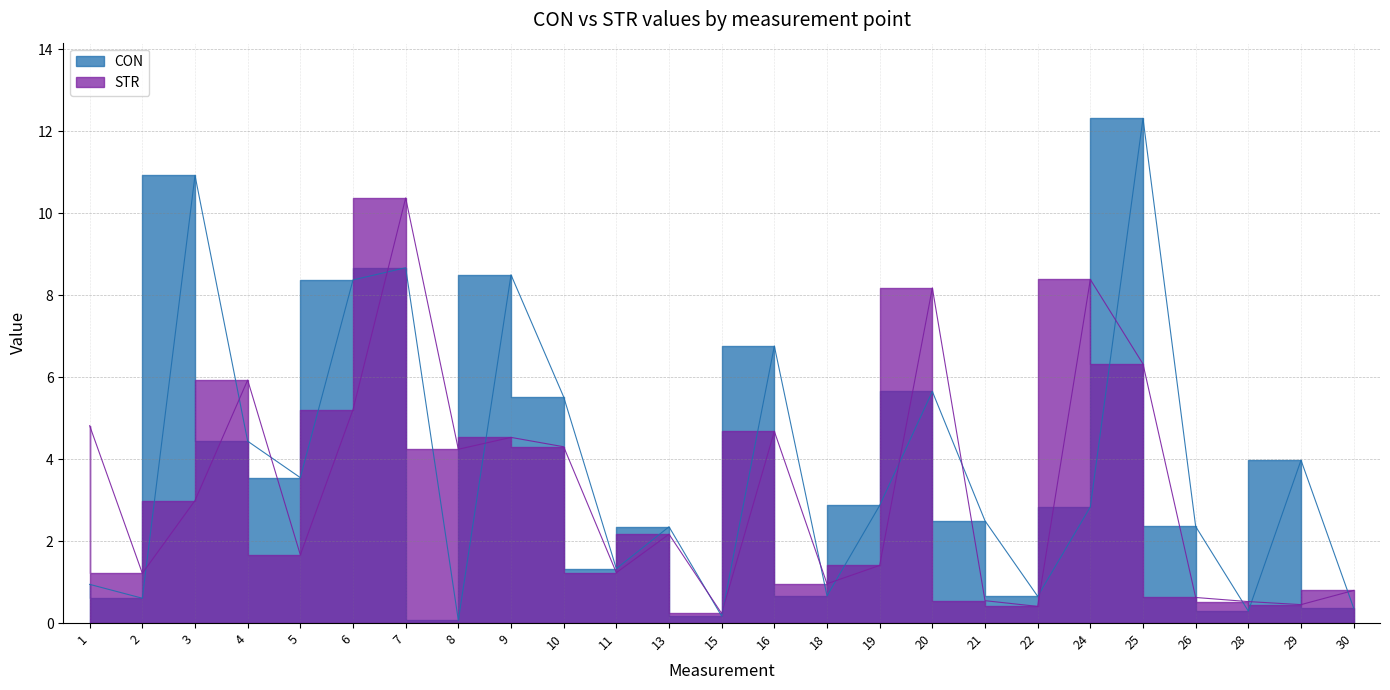

What is the total value across all series at 5?

5.2